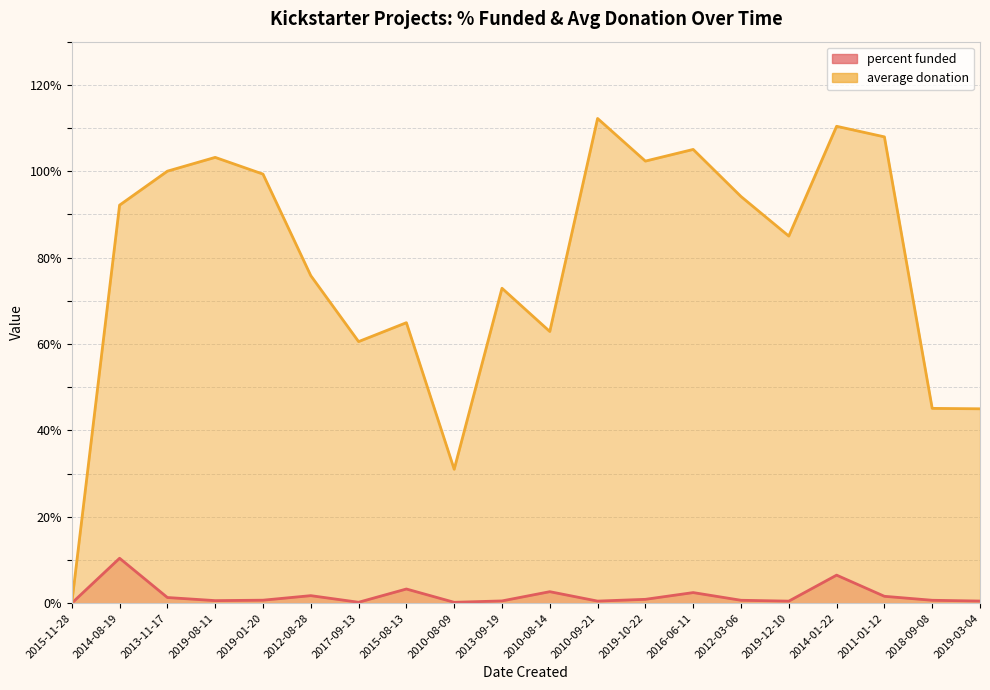

Where is the first local minimum for average donation?

2017-09-13